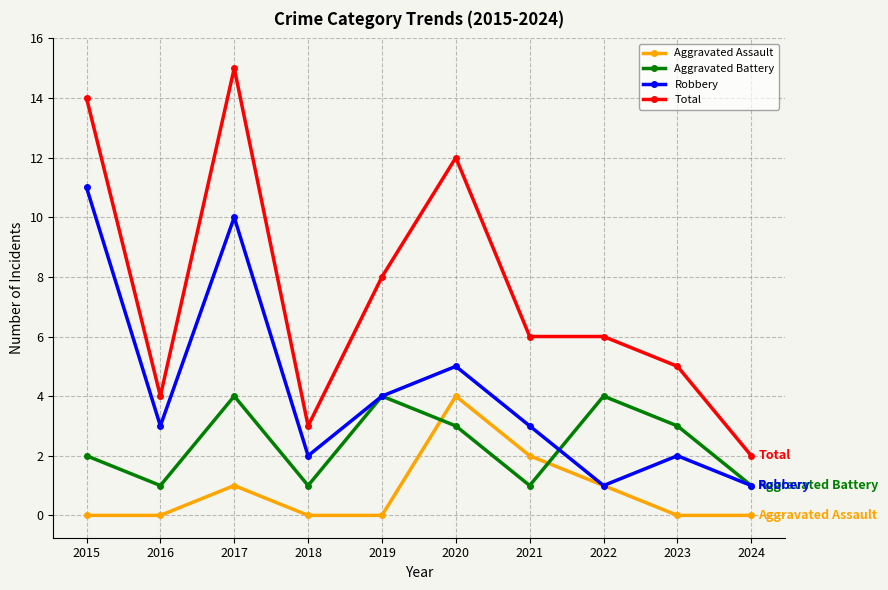

List the series in order of their overall mean, lowest first.

Aggravated Assault, Aggravated Battery, Robbery, Total